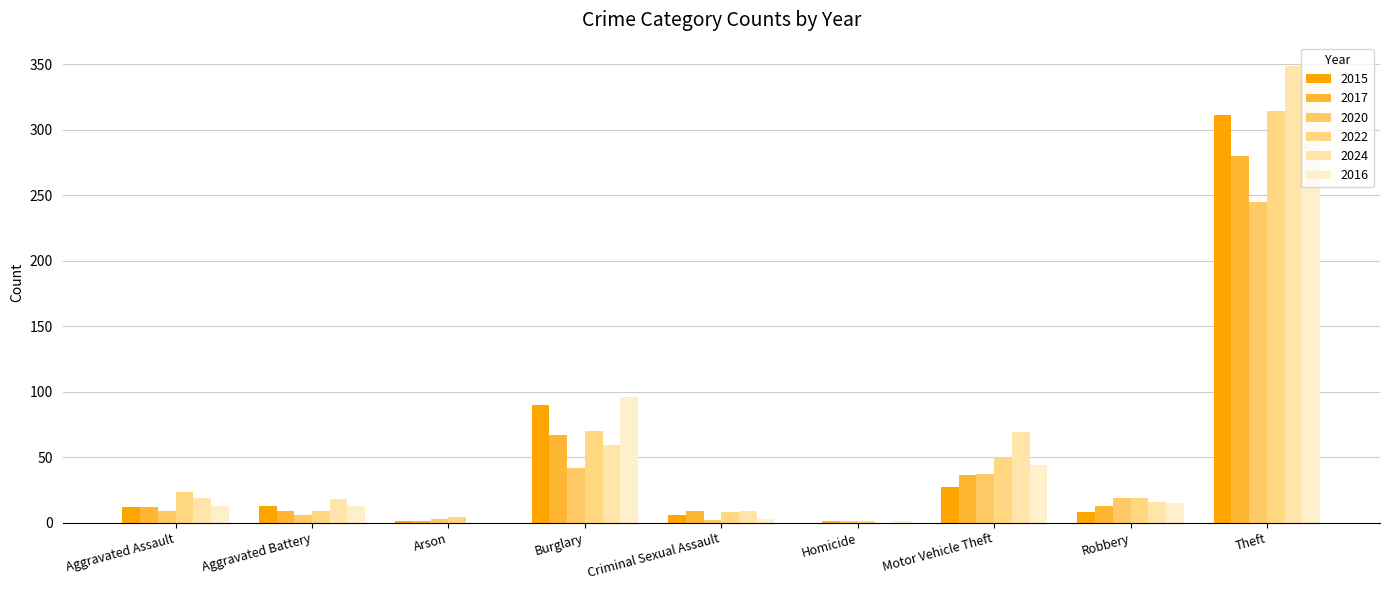

What is the value of the 2017 bar at the 3rd from the left?

1